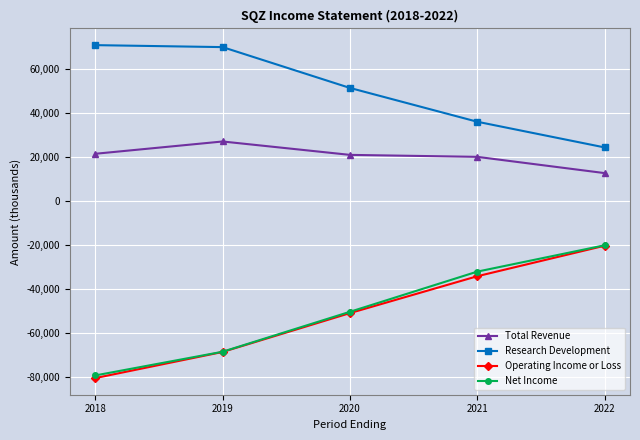

Count the number of categories in the chart.

5